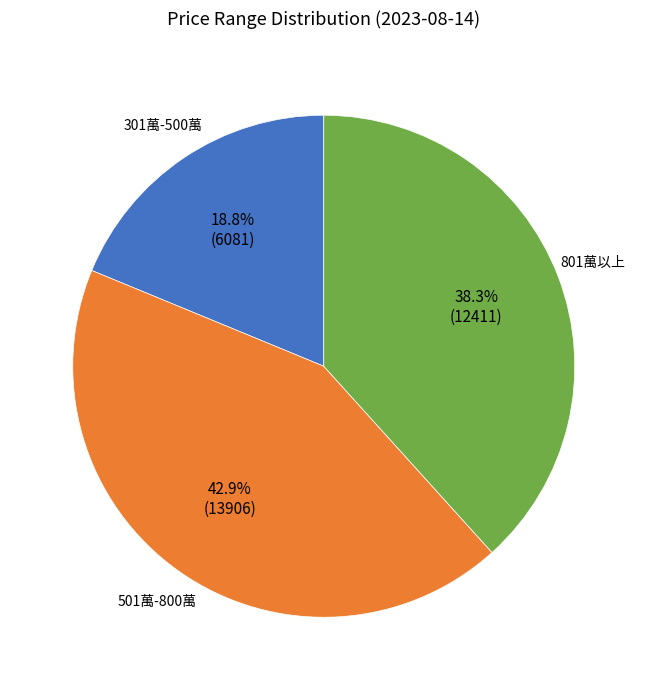

Is there any slice that represents more than half of the pie?

No